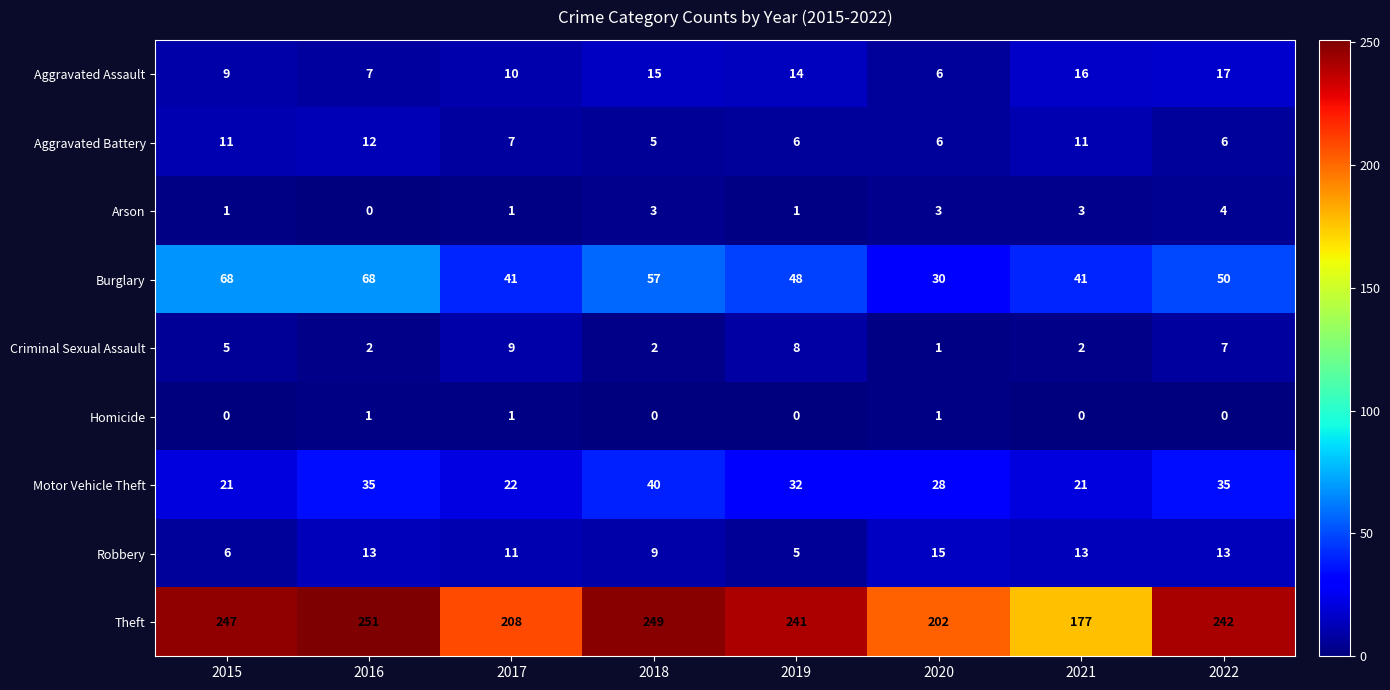

What is the minimum value for Theft?

177